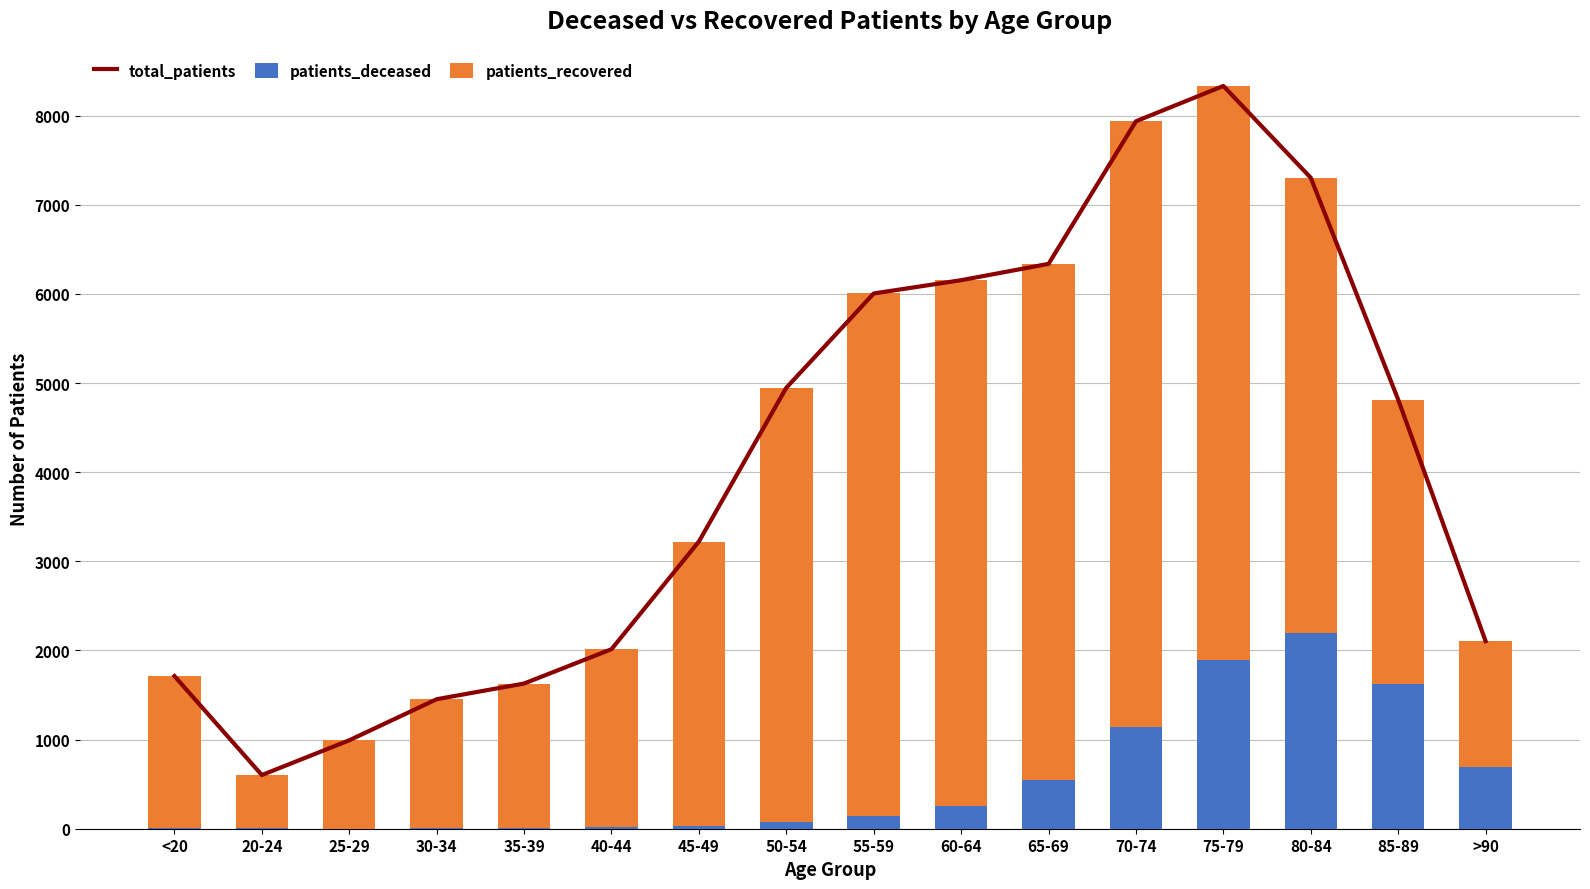

At which label does patients_deceased reach its peak?

80-84